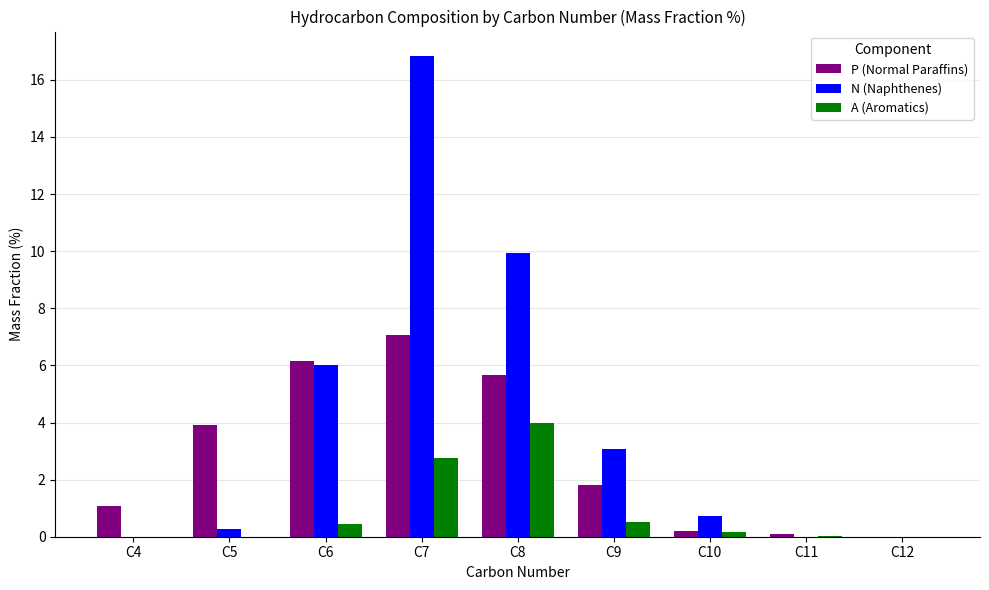

The value of N (Naphthenes) at C8 is 16.8. True or false?

False